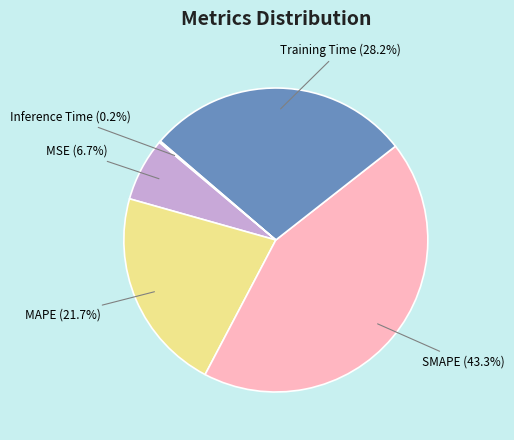

What percentage is NOT represented by MSE?

93.3%